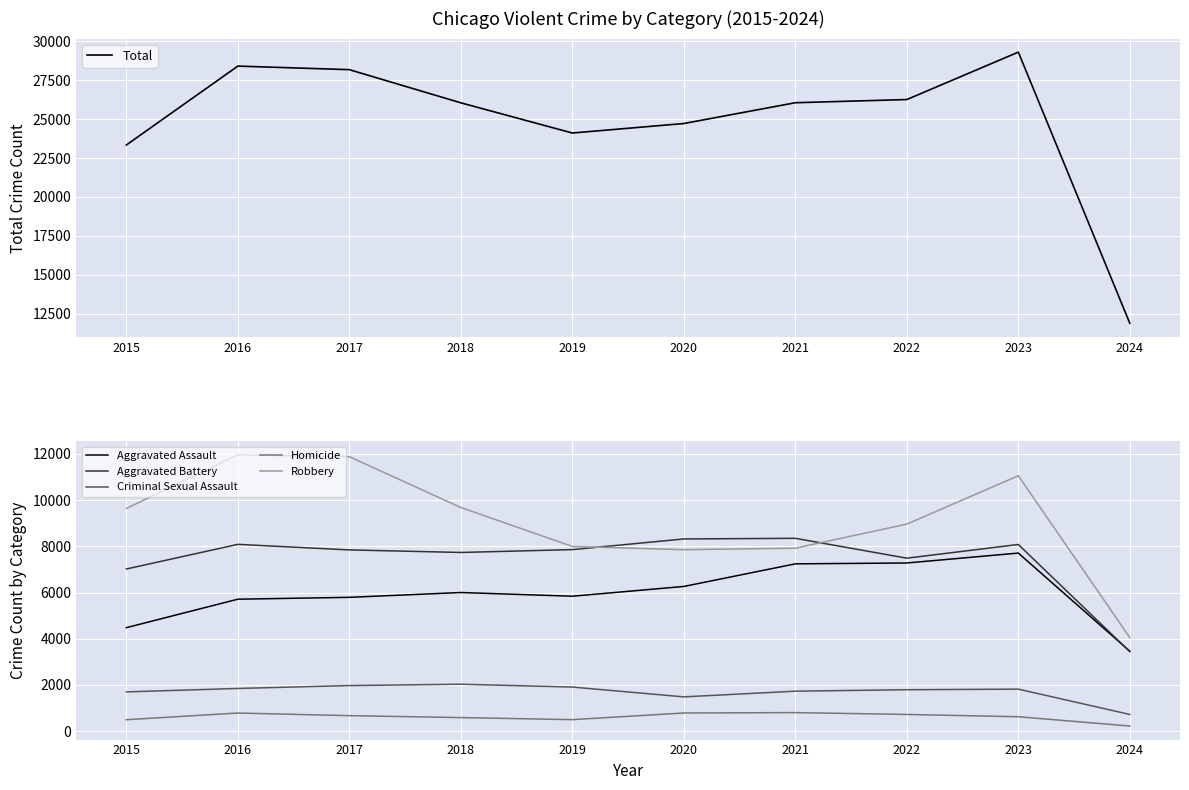

Between 2021 and 2023, which is larger?

2023